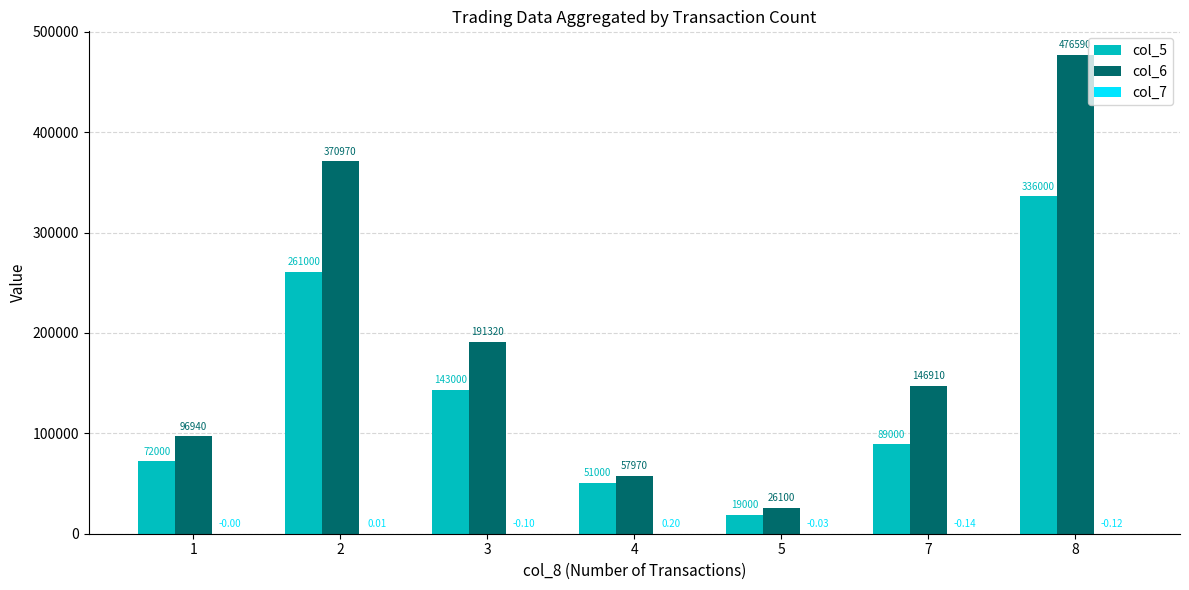

Which series changed the most between 2 and 8?

col_6